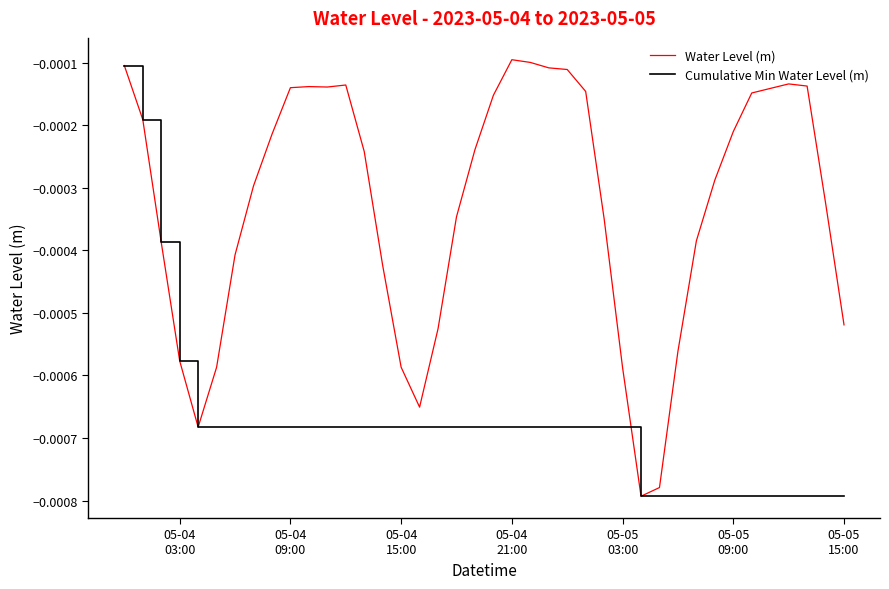

Which series has the largest total across all categories?

Water Level (m)